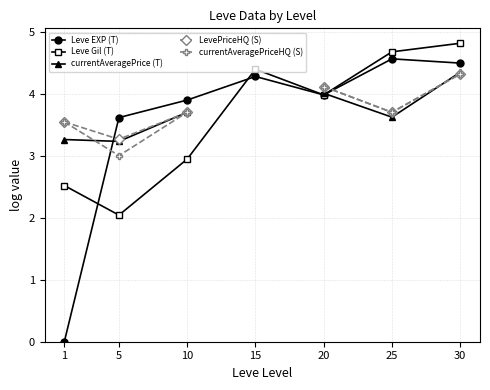

What is the sum of the LevePriceHQ (S) values at 1 and 5?

6.8